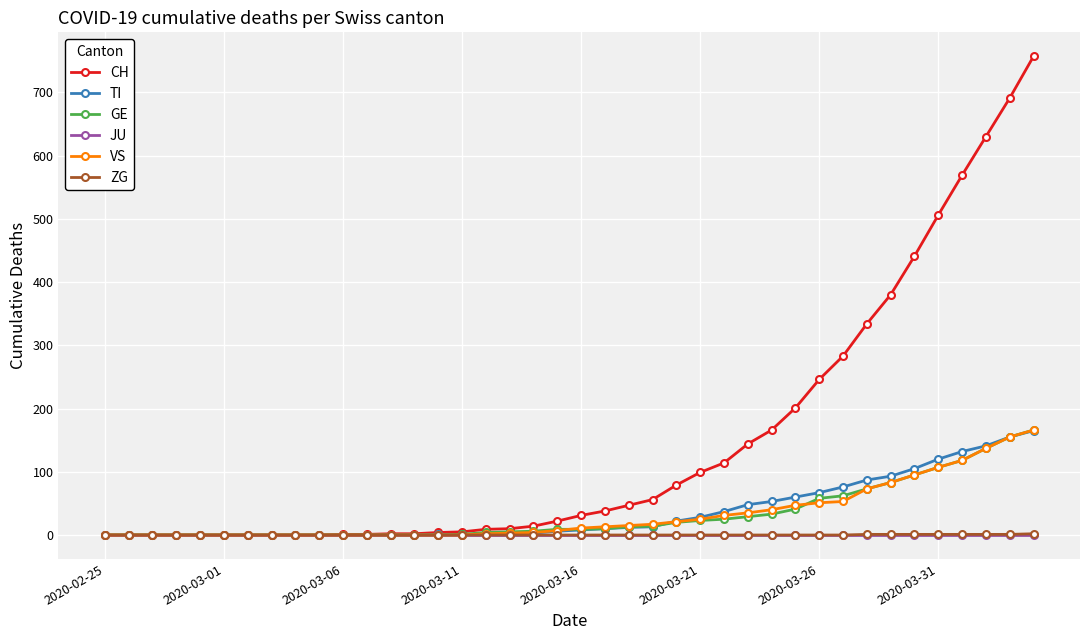

Which series has the widest spread of values?

CH